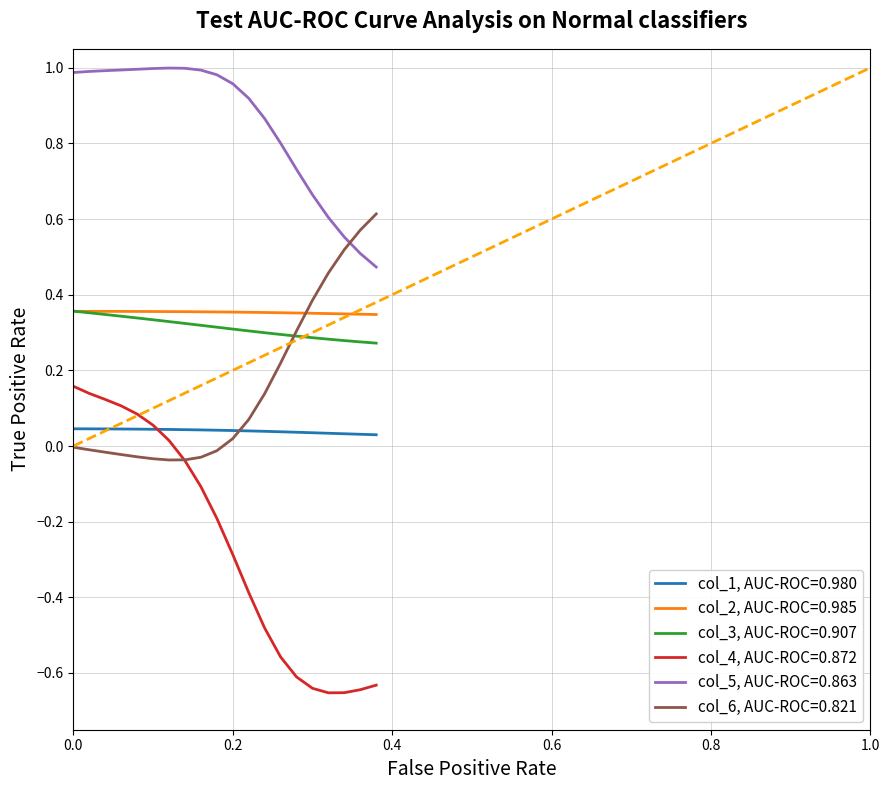

Which series has the largest total across all categories?

col_5, AUC-ROC=0.863